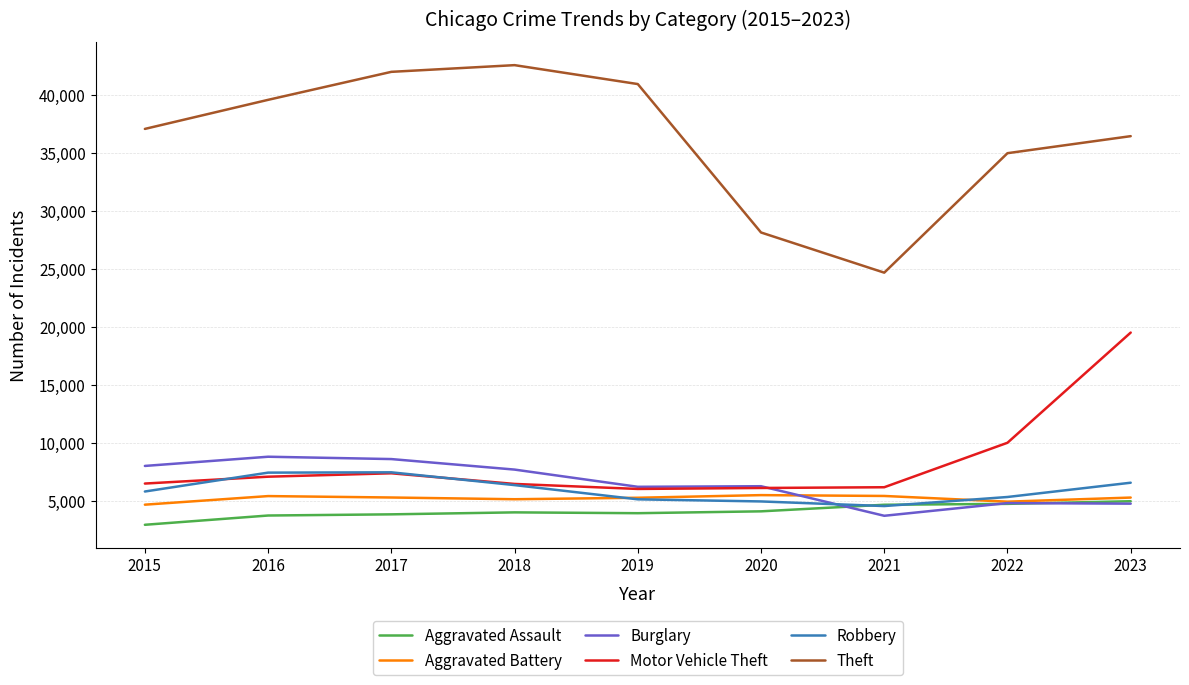

True or false: Motor Vehicle Theft has a value of 10156 at 2018.

False